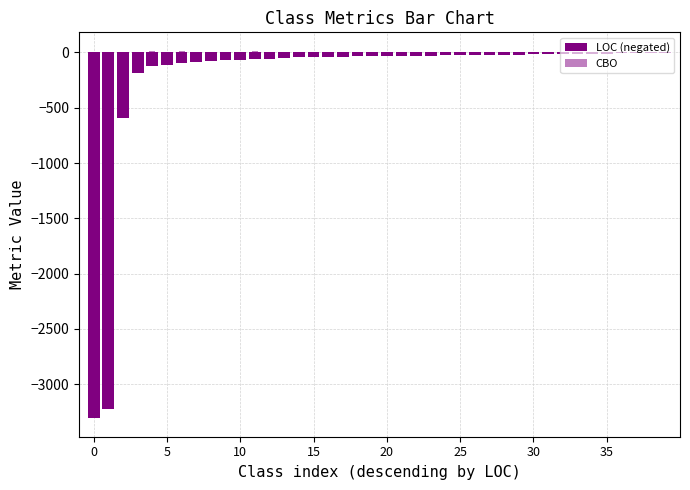

What is the difference between the maximum and minimum values in the LOC (negated) series?

3302